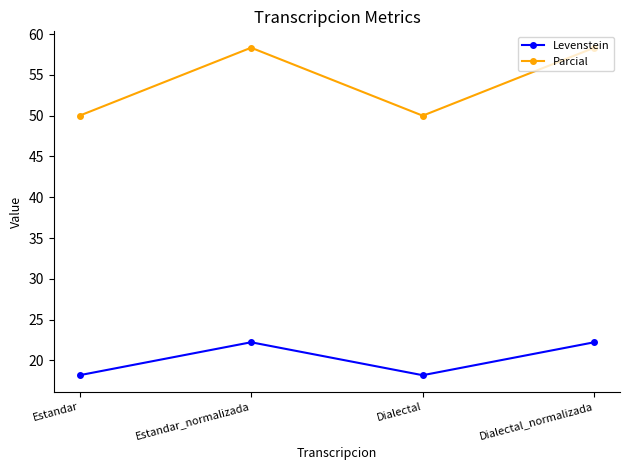

Is it true that Parcial equals 58.3 at Dialectal_normalizada?

True